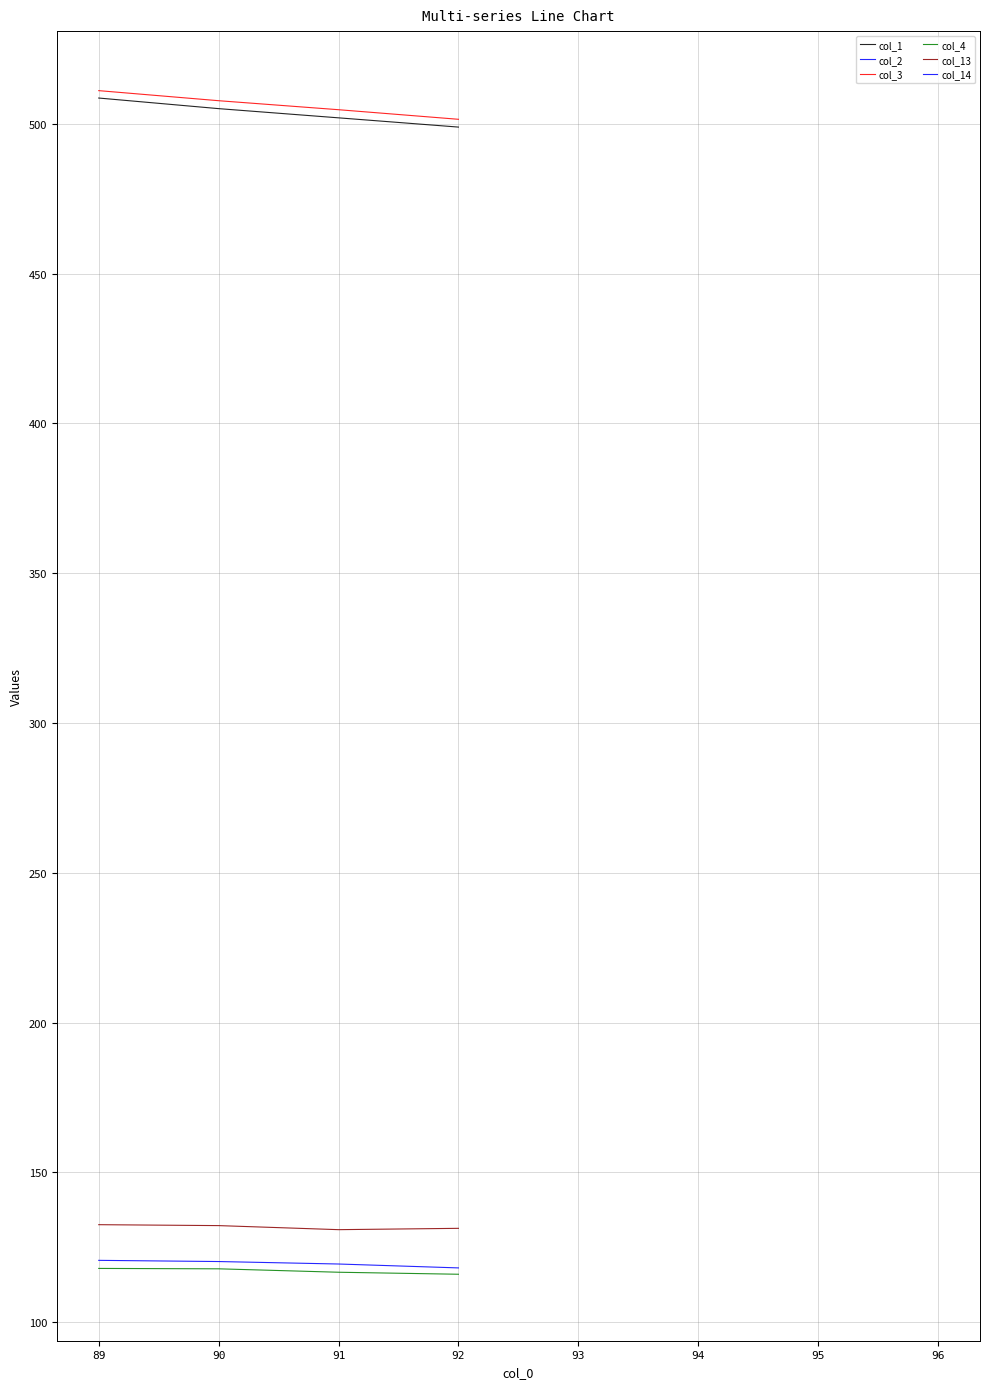

True or false: col_2 has more than 2 interior local peaks.

False